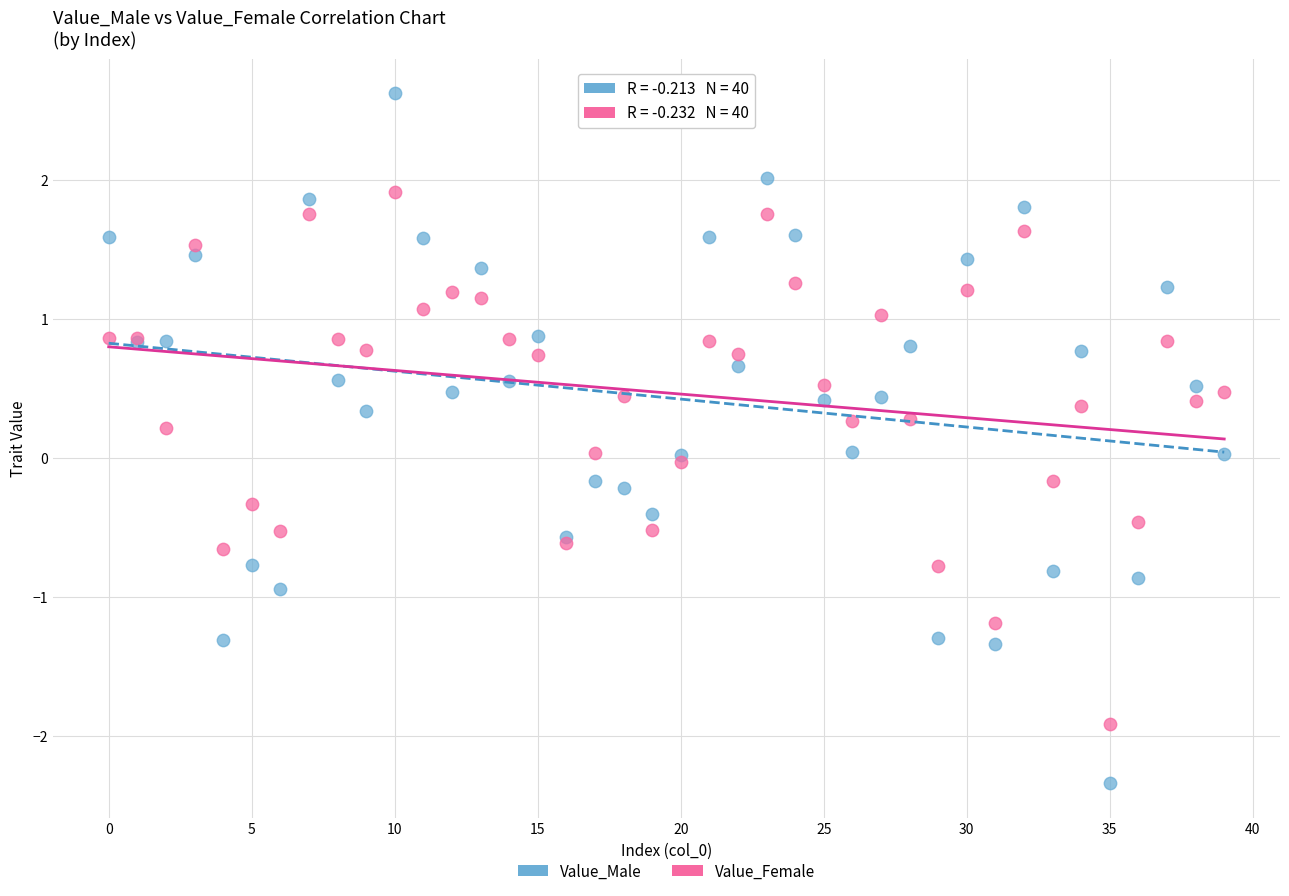

Which series has the largest Y range (max minus min)?

Value_Male